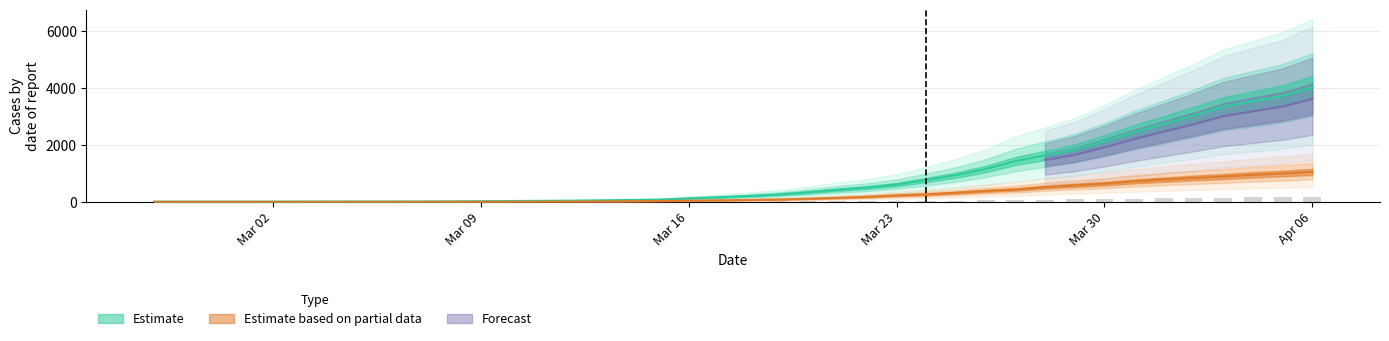

What is the difference between the 1 values at 2020-03-03 and 2020-03-16?

115